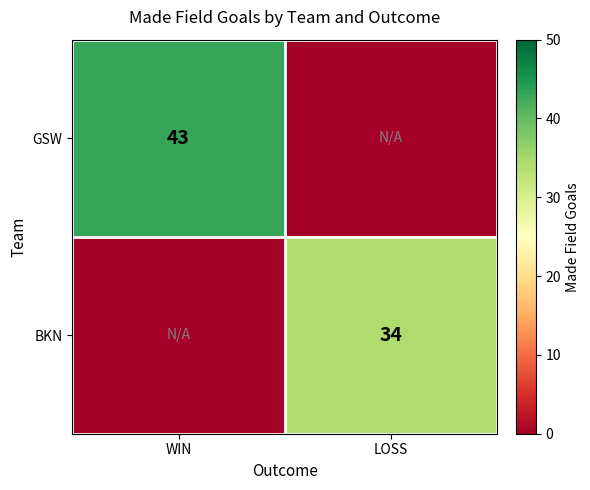

True or false: GSW has a value of 43 at WIN.

True